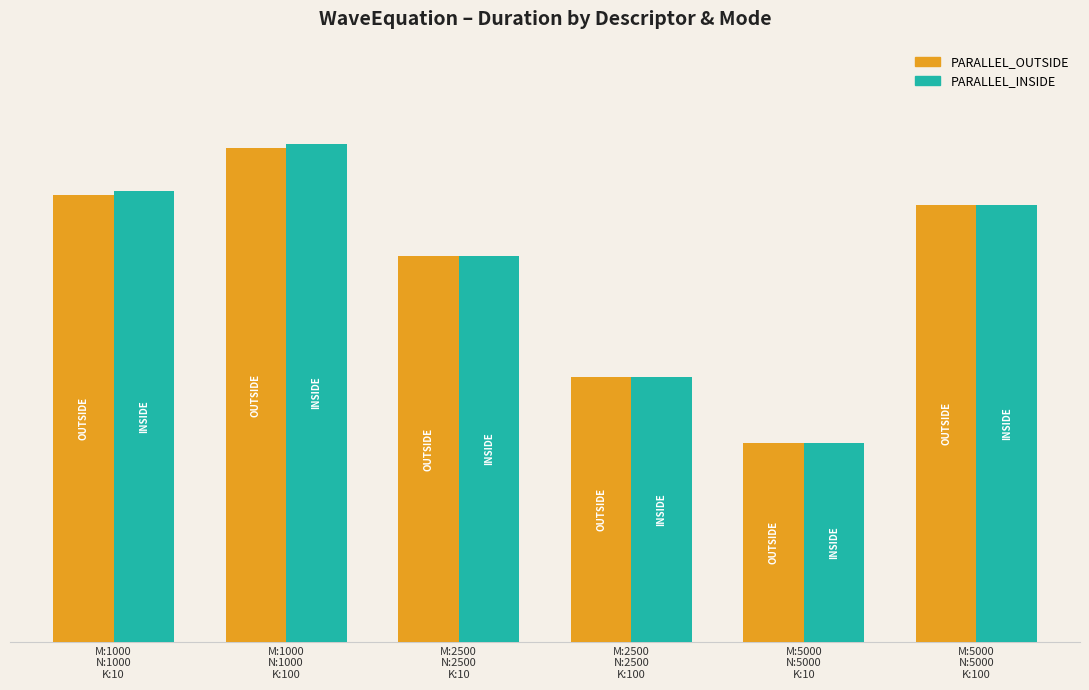

At M:1000
N:1000
K:10, list the series in order from largest to smallest.

PARALLEL_INSIDE, PARALLEL_OUTSIDE